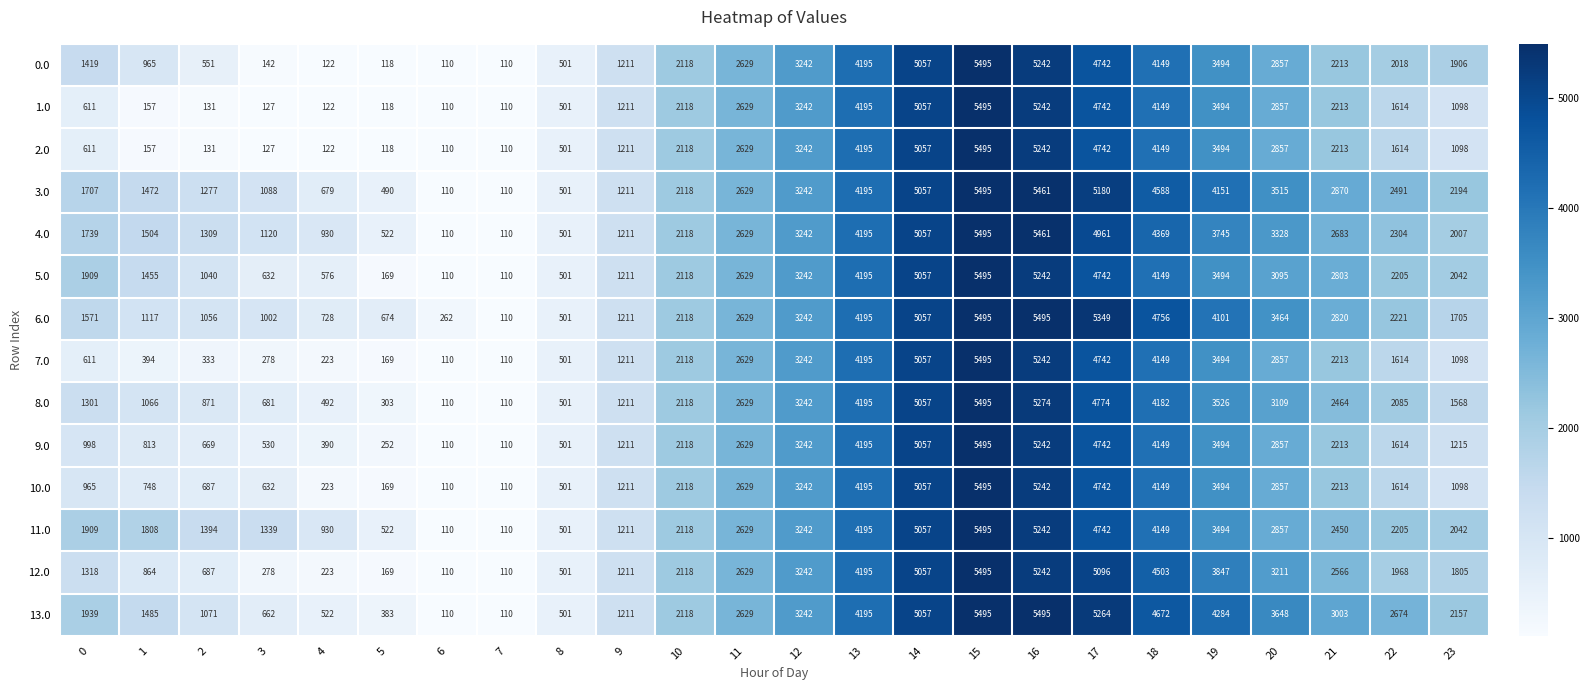

What value does the 4.0 series have at 6, to the nearest 10?

110